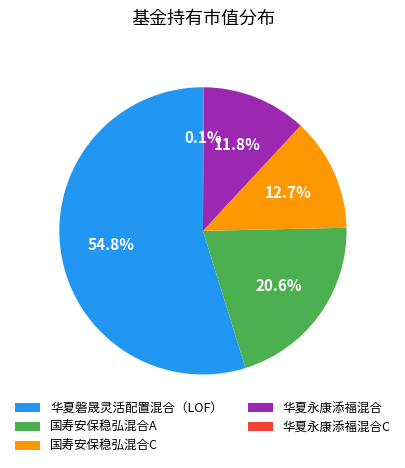

What percentage is NOT represented by 华夏磐晟灵活配置混合（LOF）?

45.2%